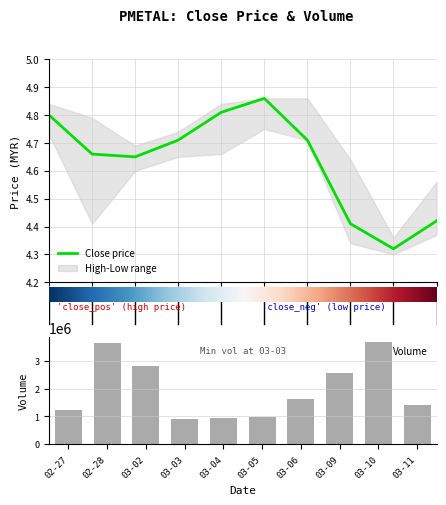

Reading left to right, list all the values displayed in this chart.

open: 2020-02-27=4.8	2020-02-28=4.7	2020-03-02=4.7	2020-03-03=4.7	2020-03-04=4.7	2020-03-05=4.9	2020-03-06=4.9	2020-03-09=4.6	2020-03-10=4.4	2020-03-11=4.4
high: 2020-02-27=4.8	2020-02-28=4.8	2020-03-02=4.7	2020-03-03=4.7	2020-03-04=4.8	2020-03-05=4.9	2020-03-06=4.9	2020-03-09=4.6	2020-03-10=4.4	2020-03-11=4.6
low: 2020-02-27=4.7	2020-02-28=4.4	2020-03-02=4.6	2020-03-03=4.7	2020-03-04=4.7	2020-03-05=4.8	2020-03-06=4.7	2020-03-09=4.3	2020-03-10=4.3	2020-03-11=4.4
close: 2020-02-27=4.8	2020-02-28=4.7	2020-03-02=4.7	2020-03-03=4.7	2020-03-04=4.8	2020-03-05=4.9	2020-03-06=4.7	2020-03-09=4.4	2020-03-10=4.3	2020-03-11=4.4
vol: 2020-02-27=1235800.0	2020-02-28=3654600.0	2020-03-02=2811800.0	2020-03-03=899700.0	2020-03-04=956600.0	2020-03-05=977500.0	2020-03-06=1628100.0	2020-03-09=2546300.0	2020-03-10=3656500.0	2020-03-11=1428300.0